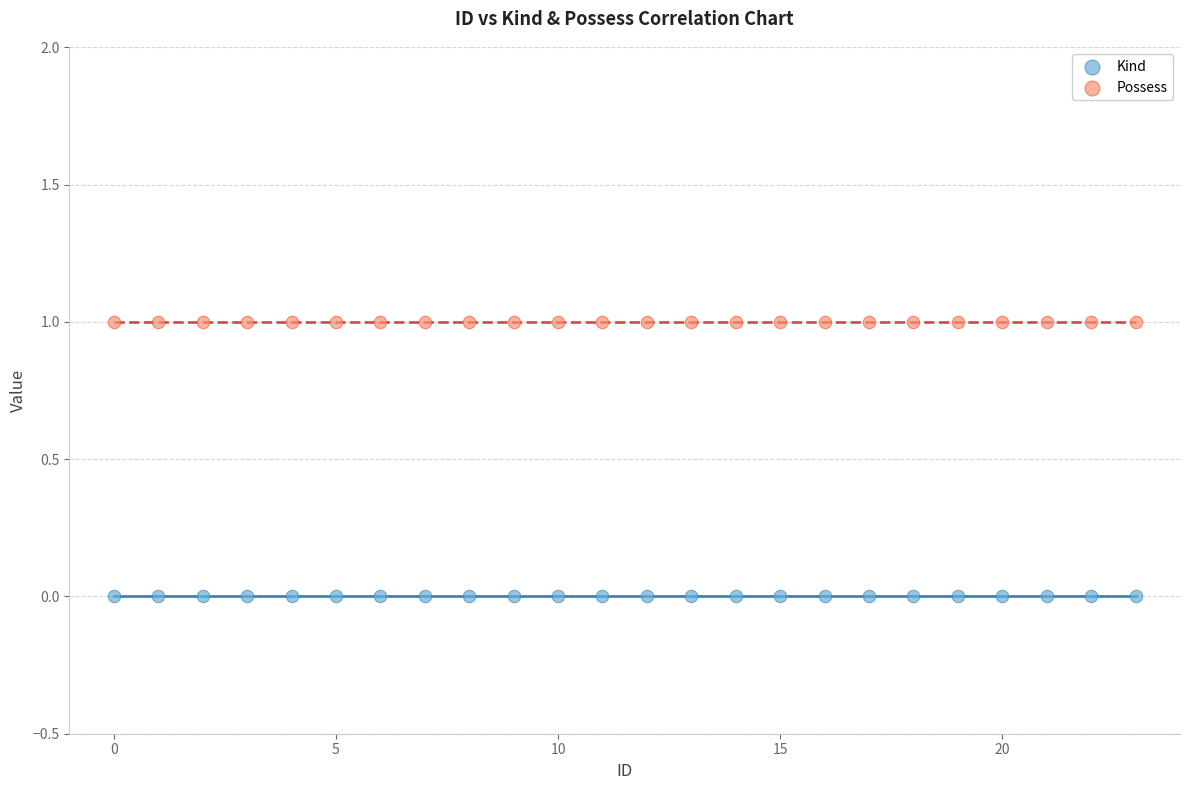

Which series contains the highest Y value?

Possess